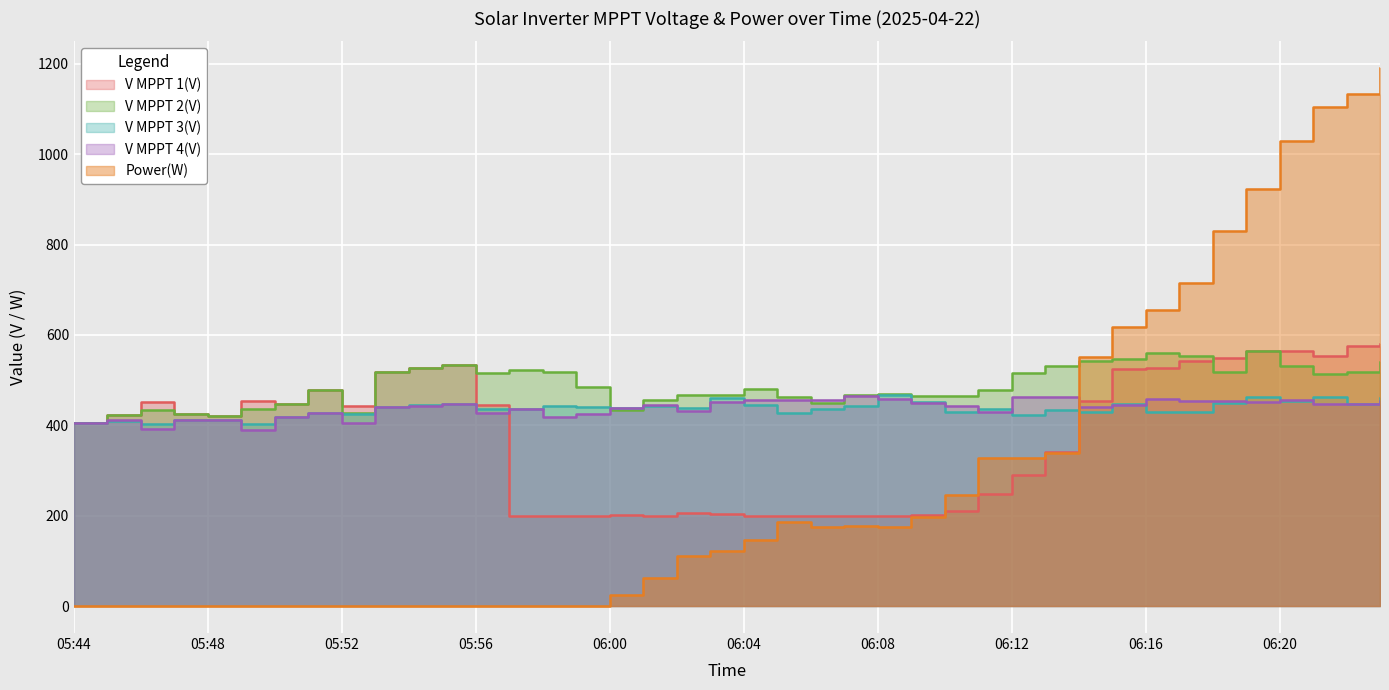

The V MPPT 1(V) series shows 441.8 at 05:52. True or false?

True